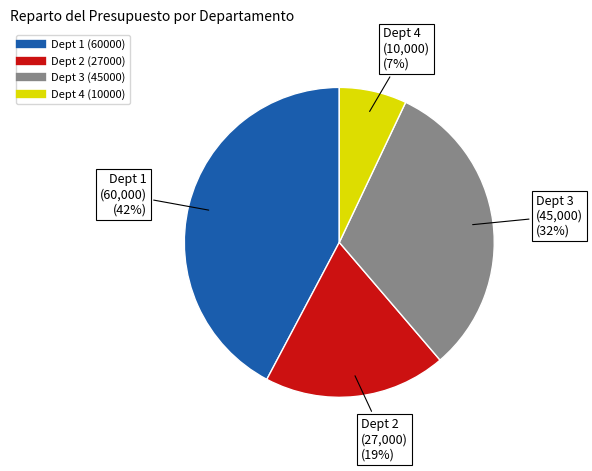

The Dept 1 slice represents 56% of the pie. True or false?

False